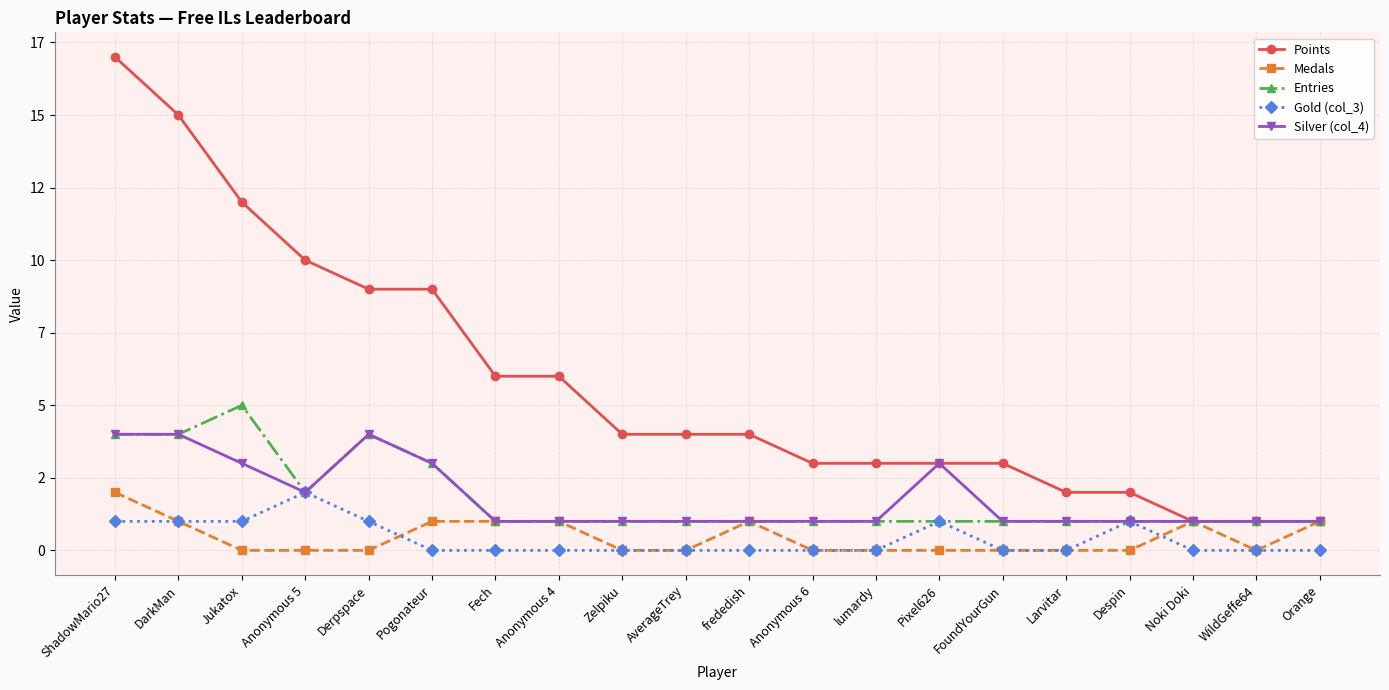

Is the value of Points at Despin greater than the value of Entries at Jukatox?

No